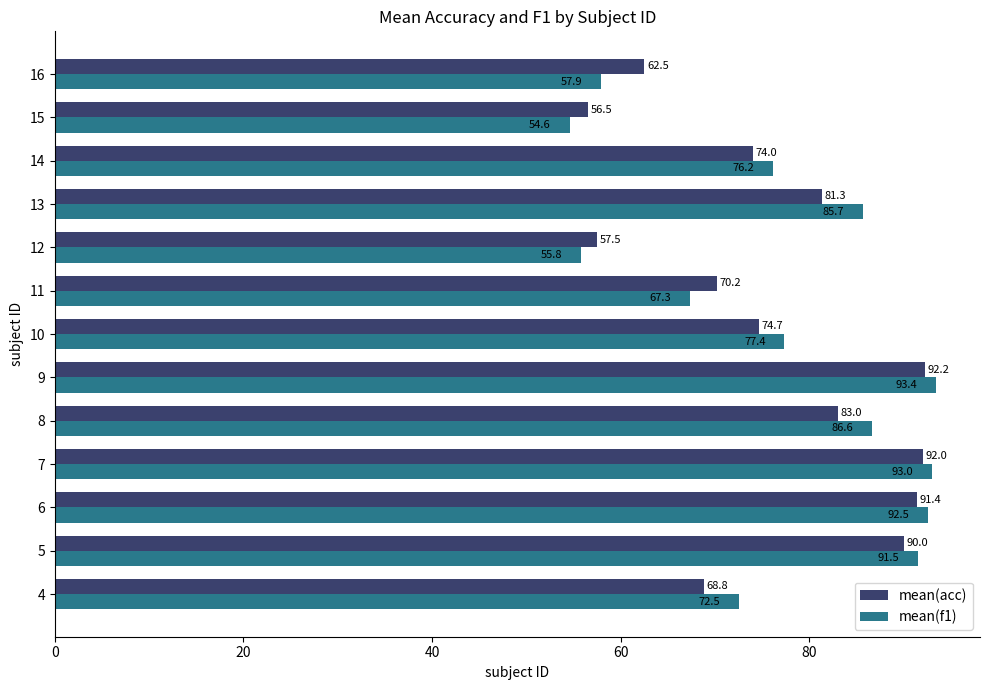

Which series has the widest spread of values?

mean(f1)